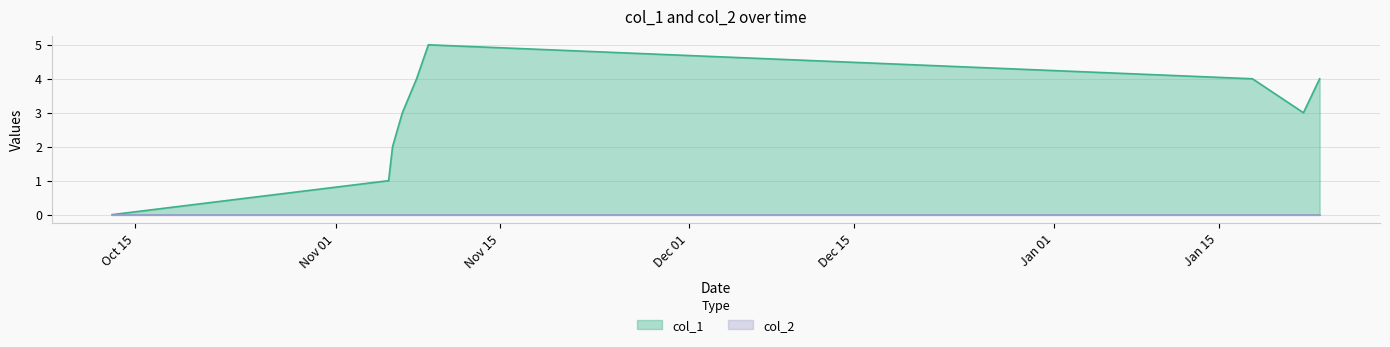

What is the greatest value displayed?

5